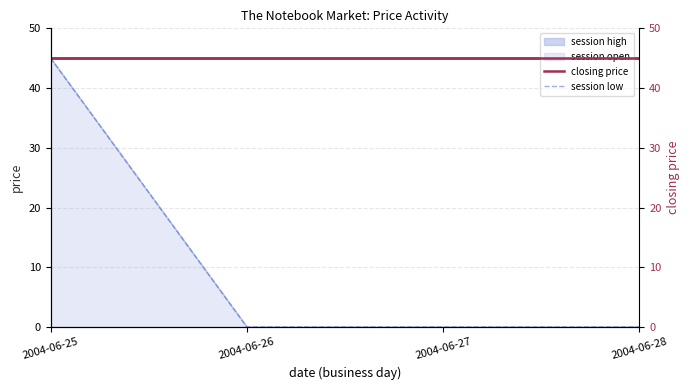

Which series has the widest spread of values?

session low